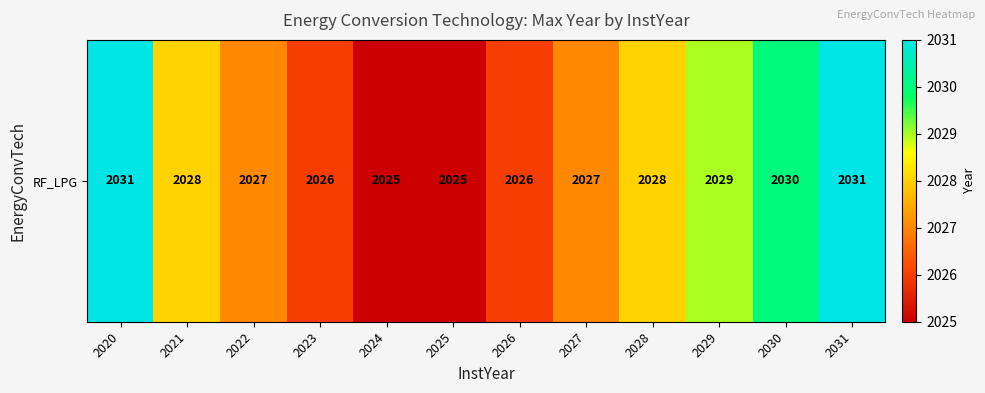

The value at 2027 is 2027. True or false?

True